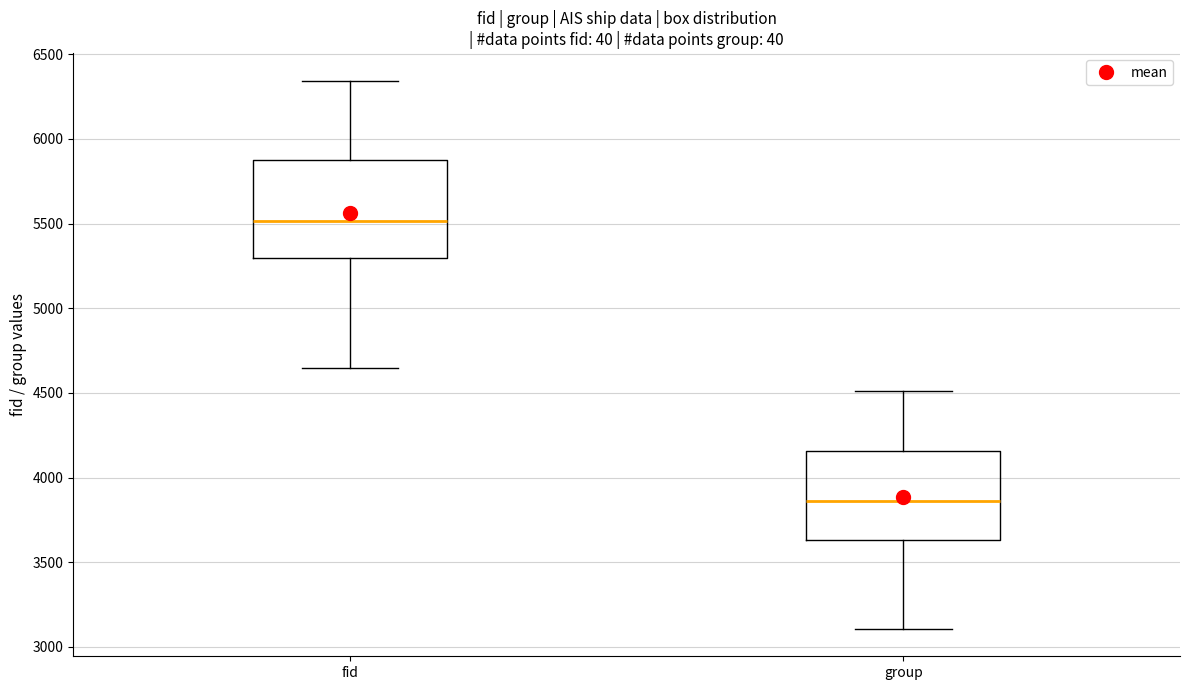

Where is the lower edge of the box for group on the y-axis? The values are not printed on the chart, so give them approximately, as read against the axis.

3650